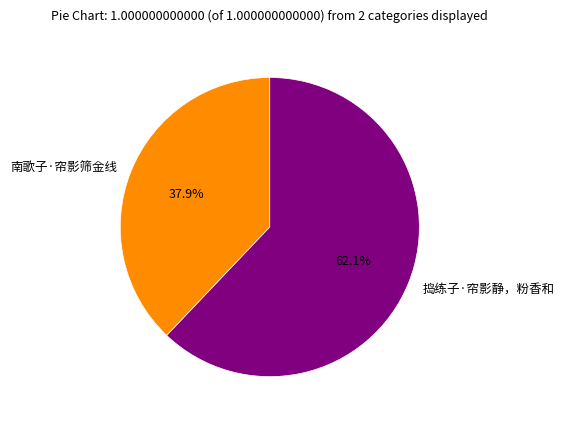

Count the number of slices in the pie.

2